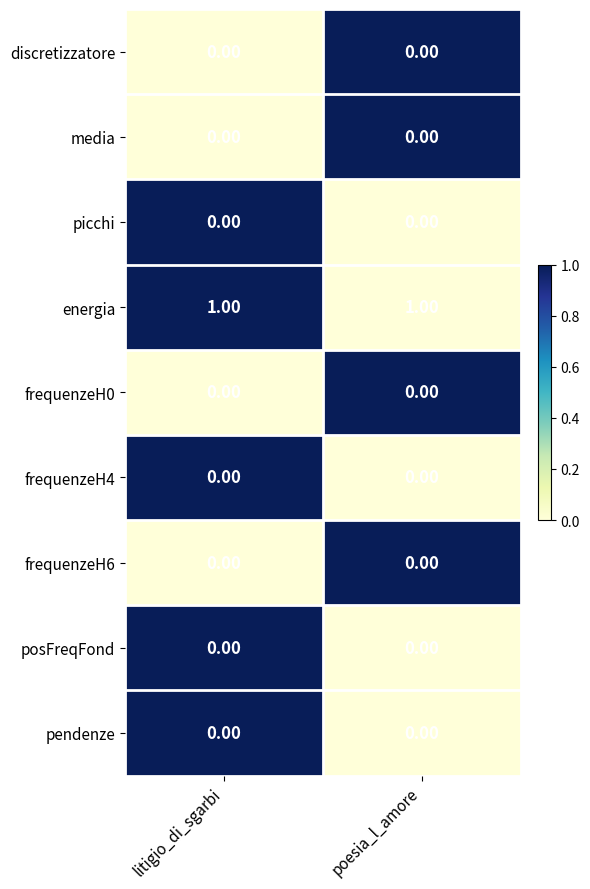

How many series are shown in this chart?

9